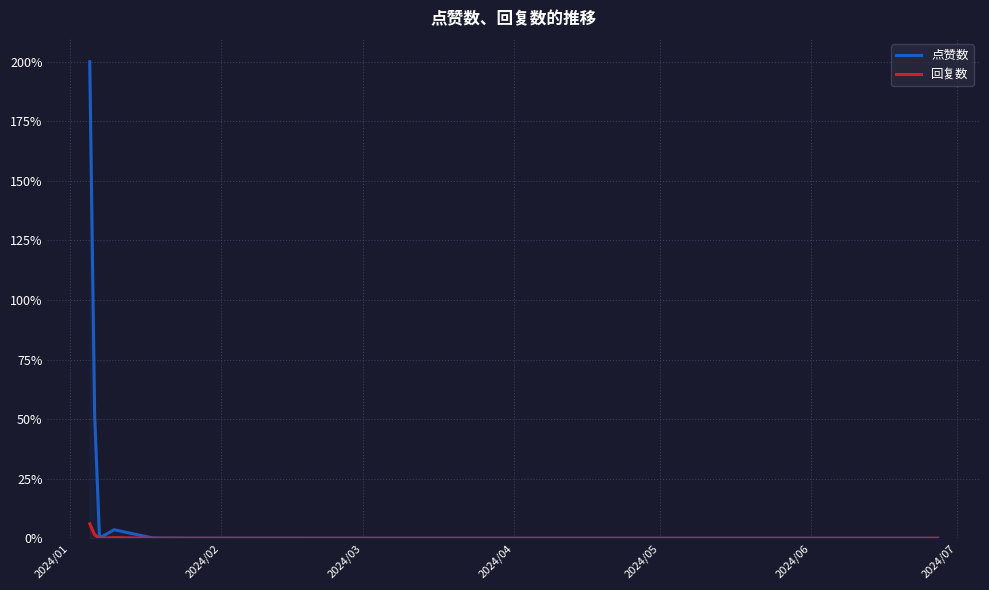

Which series has the largest total across all categories?

点赞数